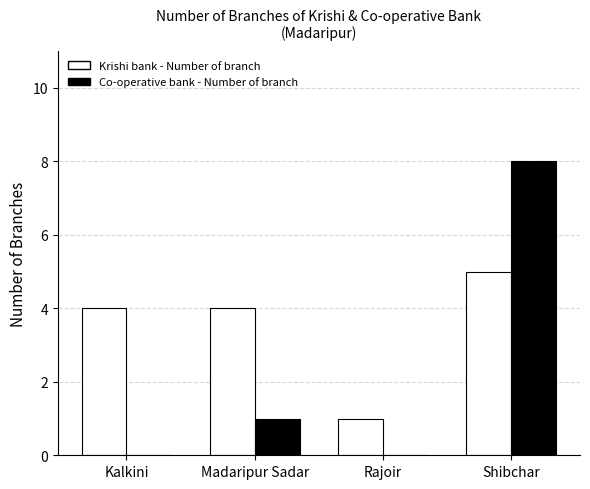

Read the Krishi bank - Number of branch value at Madaripur Sadar.

4